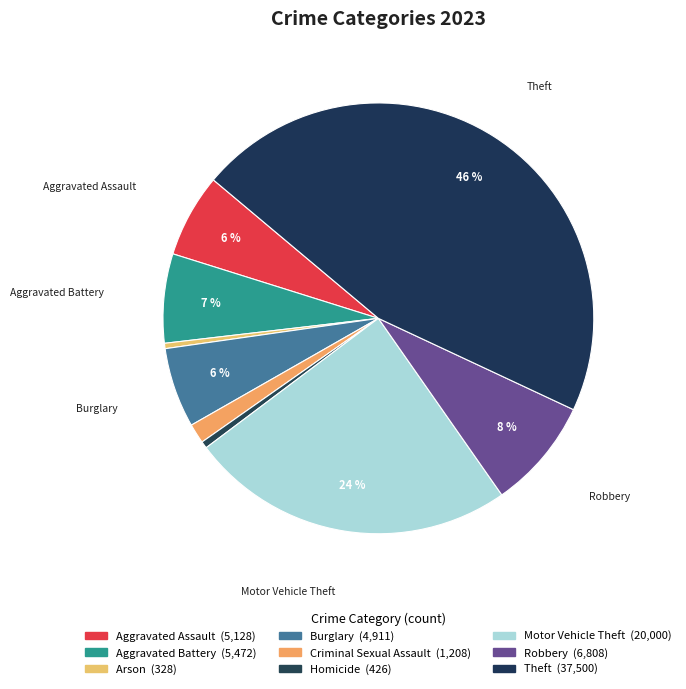

How many segments does this pie chart have?

9